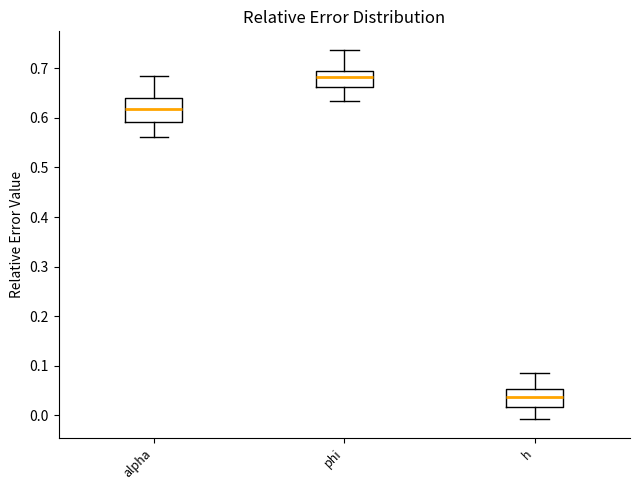

Reading left to right, transcribe this box plot: for each box, give where its median line is, the range the box spans, and where its two whiskers end, as read against the y-axis. The values are not printed on the chart, so give them approximately, as read against the axis.

alpha: median 0.62, box 0.59 to 0.64, whiskers 0.56 to 0.68
phi: median 0.68, box 0.66 to 0.70, whiskers 0.63 to 0.74
h: median 0.04, box 0.02 to 0.05, whiskers -0.01 to 0.09